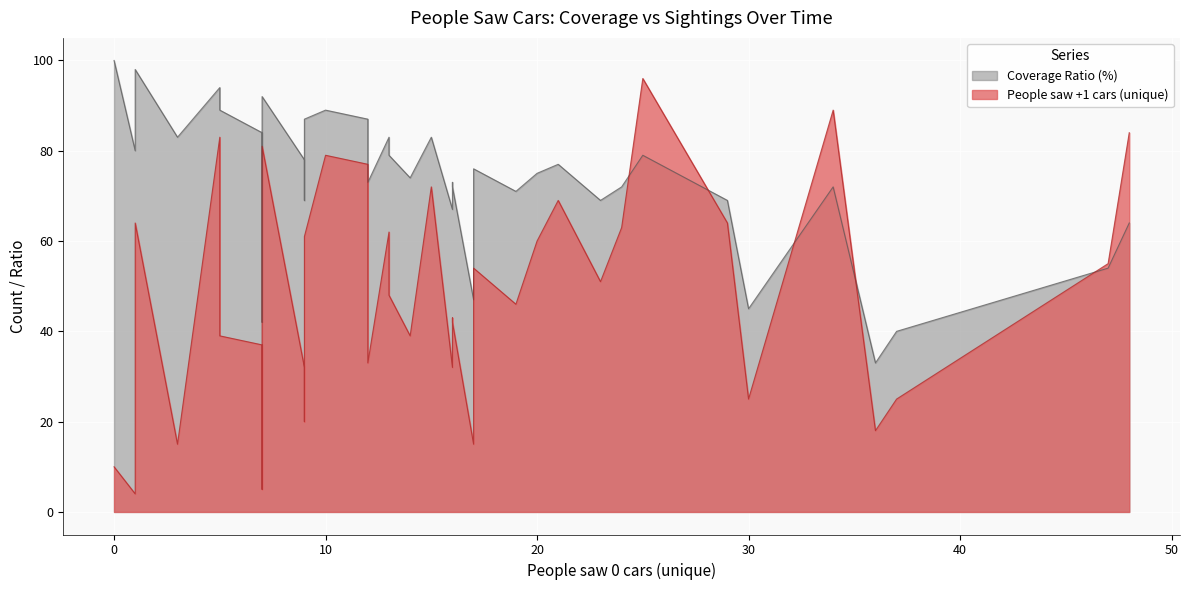

What is the sum of all People saw +1 cars (unique) values?

1886